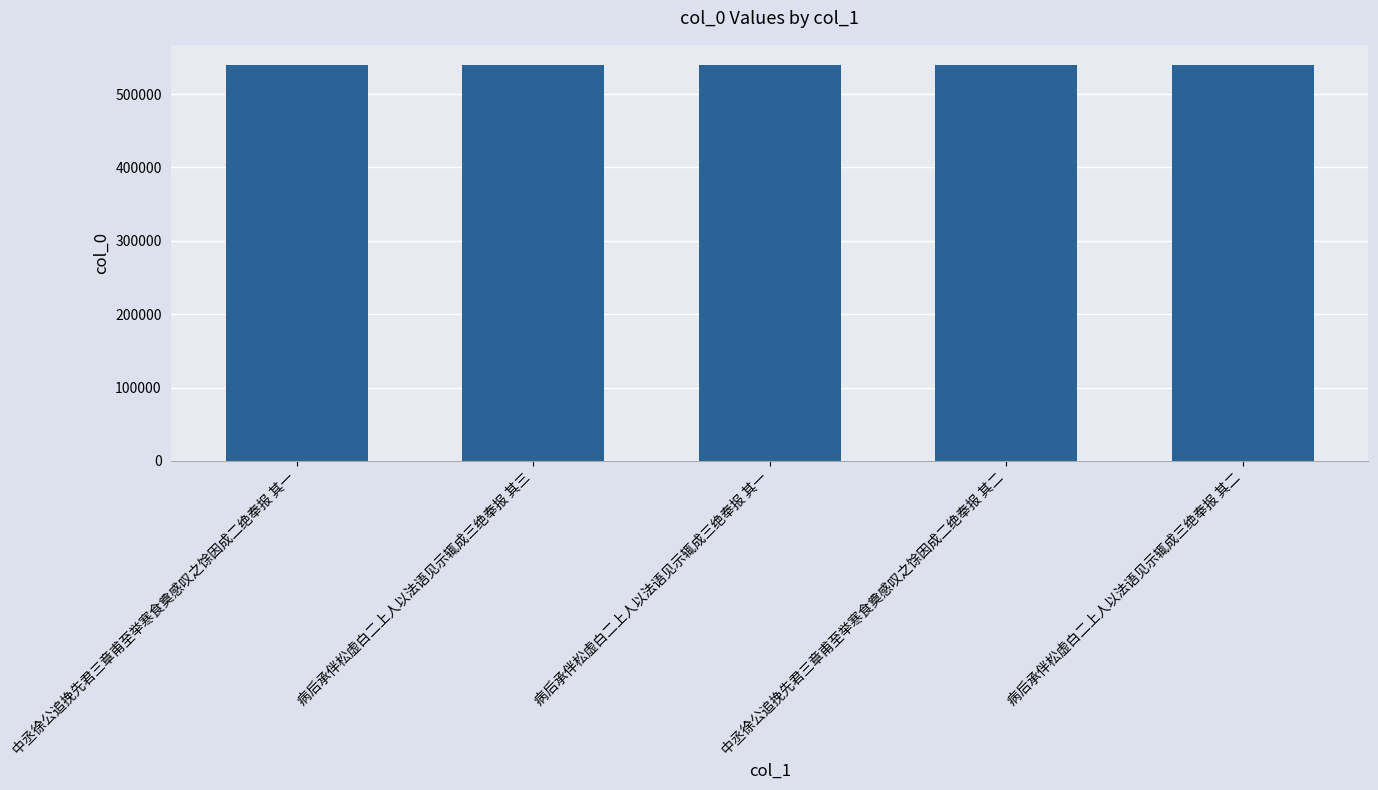

What is the sum of the values at 中丞徐公追挽先君三章甫至举寒食奠感叹之馀因成二绝奉报 其二 and 中丞徐公追挽先君三章甫至举寒食奠感叹之馀因成二绝奉报 其一?

1080331